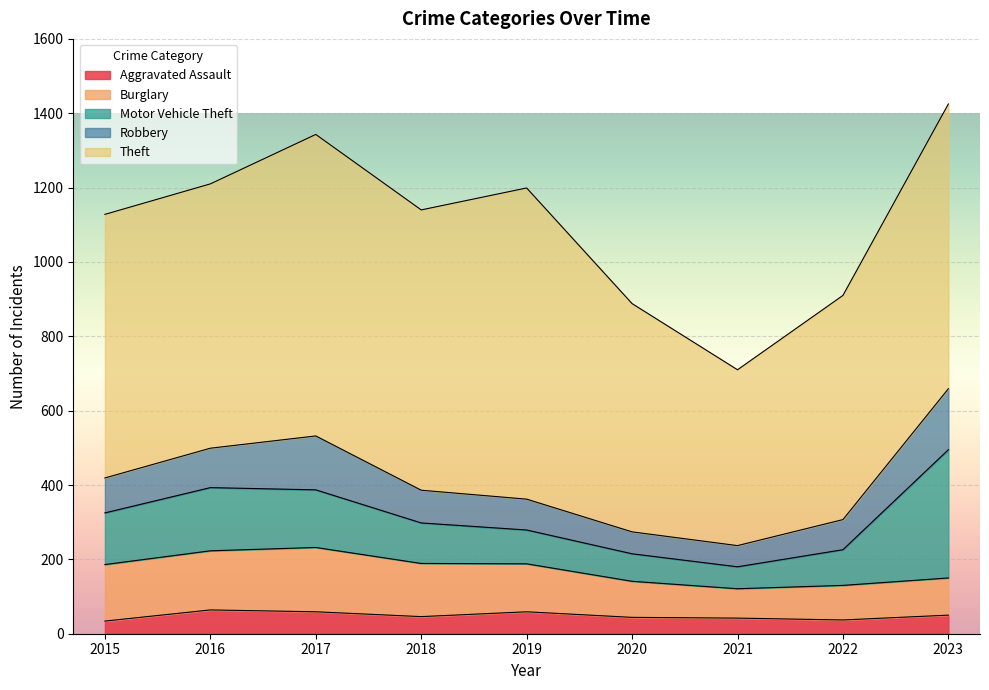

How many categories are shown in the chart?

9